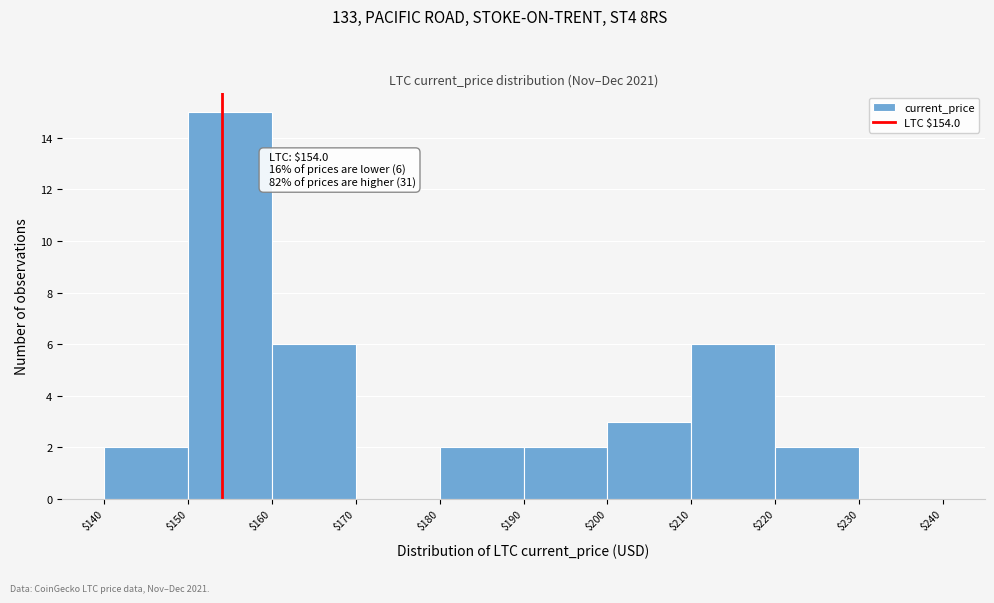

Which range on the x-axis has the tallest bar?

$150 to $160